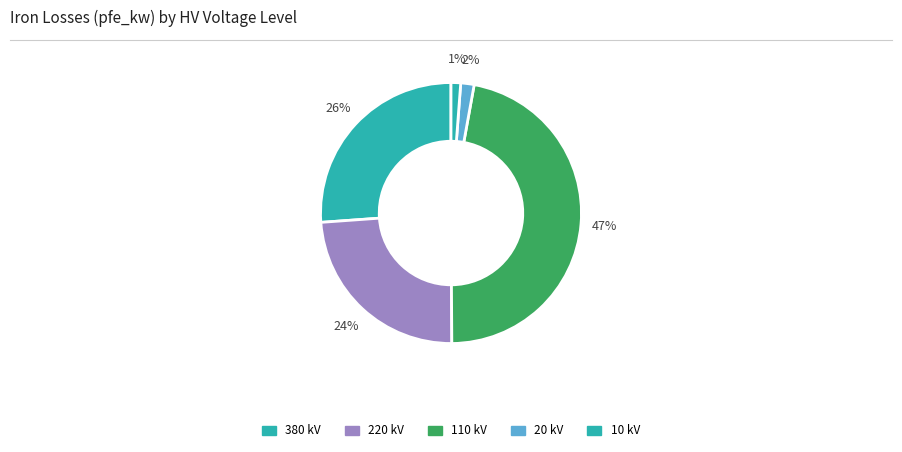

Which slice is the smallest?

10